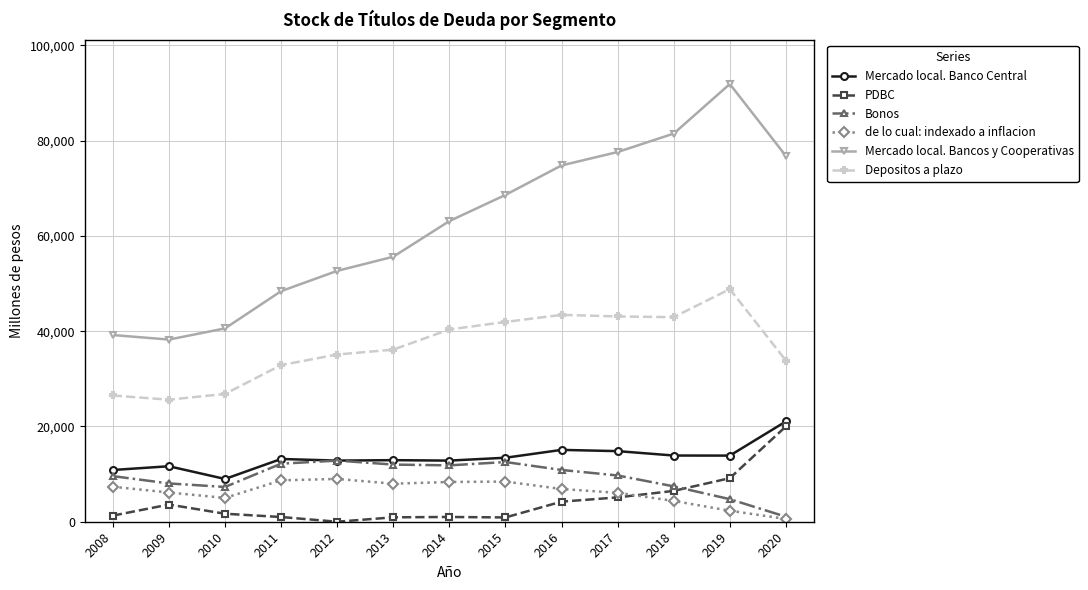

Where is the first local minimum for Mercado local. Banco Central?

2010